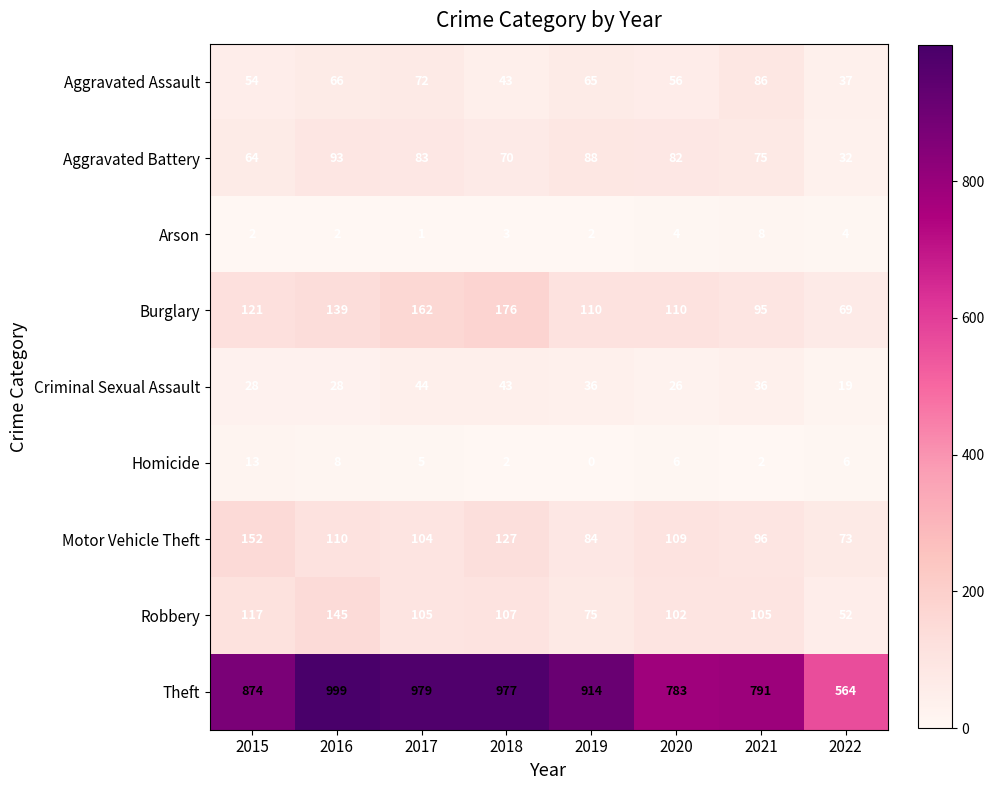

Which series changed the most between 2017 and 2021?

Theft